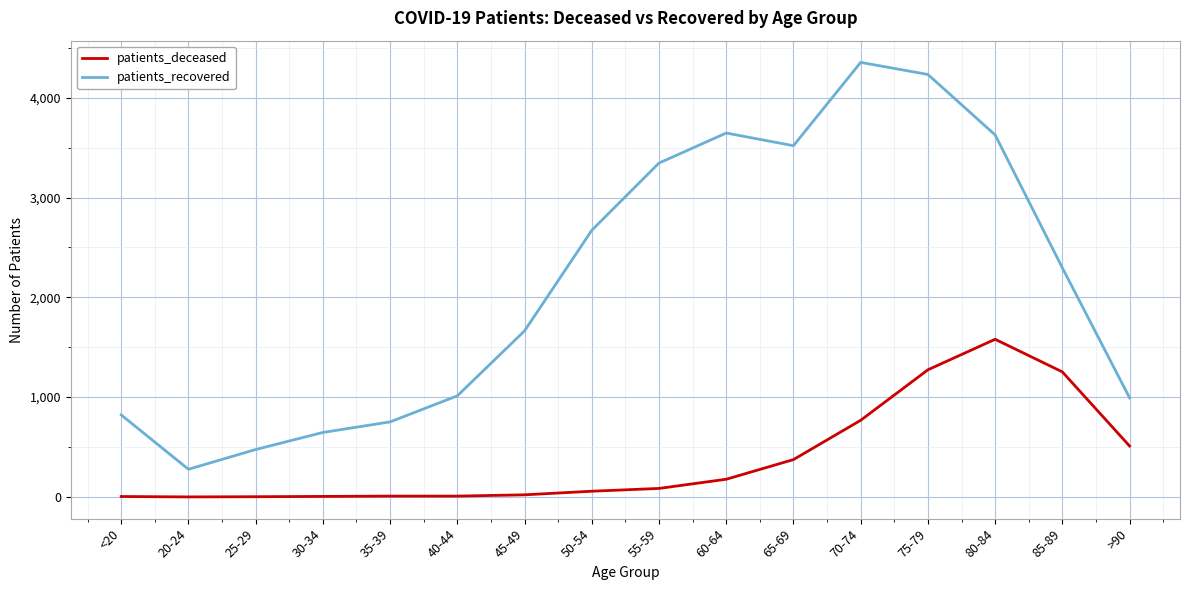

Which series has the largest total across all categories?

patients_recovered